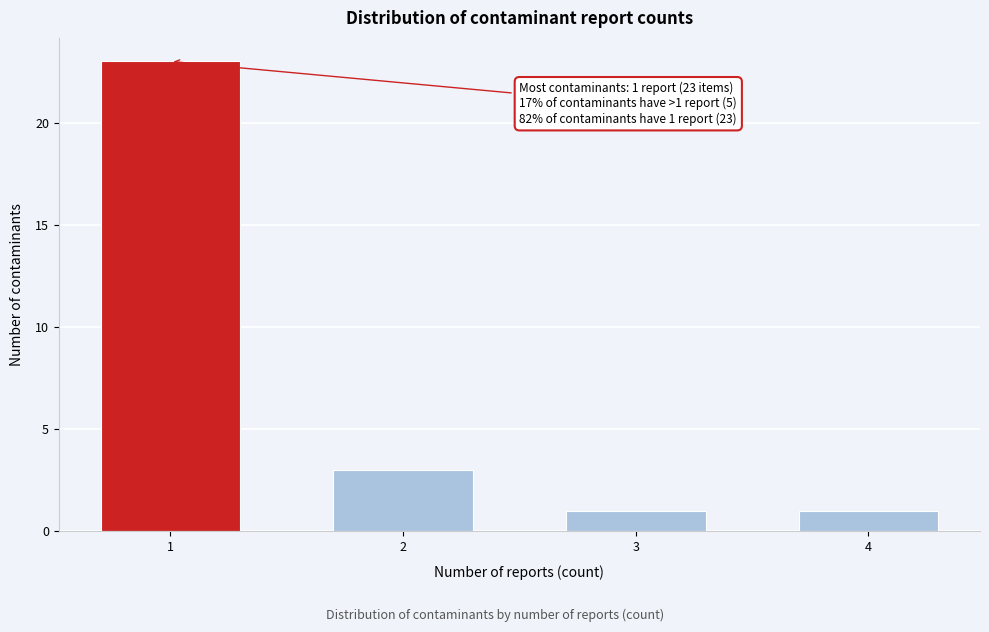

Reading left to right, extract all data points from this chart.

1=23	2=3	3=1	4=1